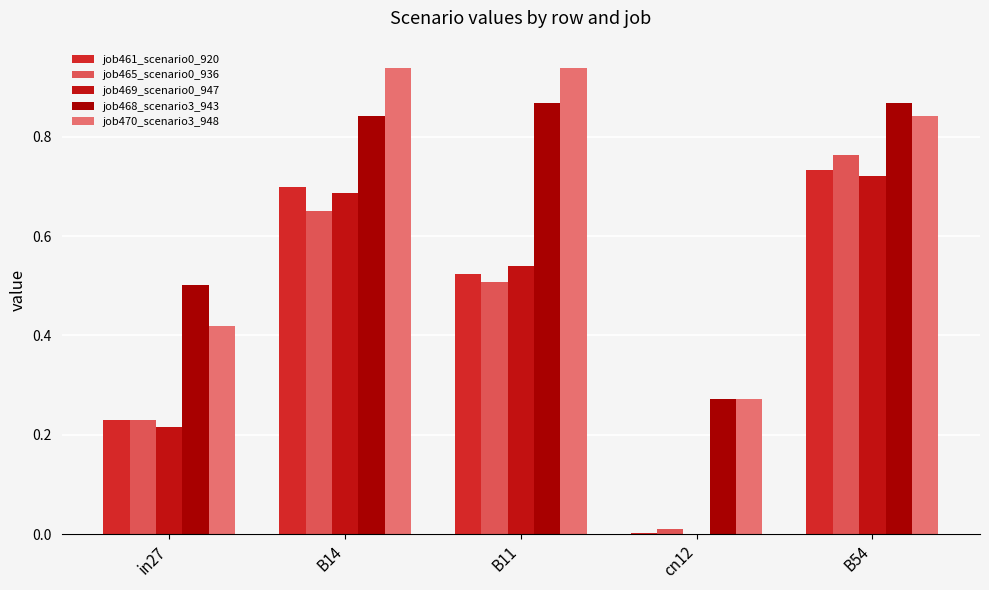

Between in27 and B54, which is larger?

B54